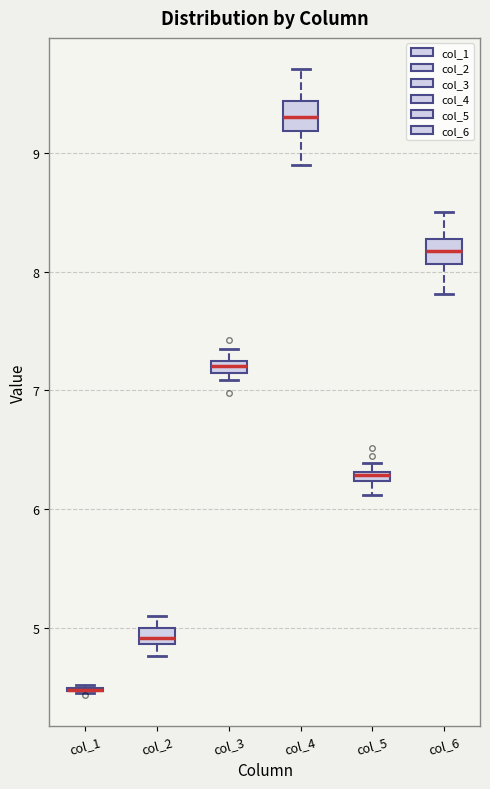

Where does the lower whisker of the box for col_5 end on the y-axis? The values are not printed on the chart, so give them approximately, as read against the axis.

6.1